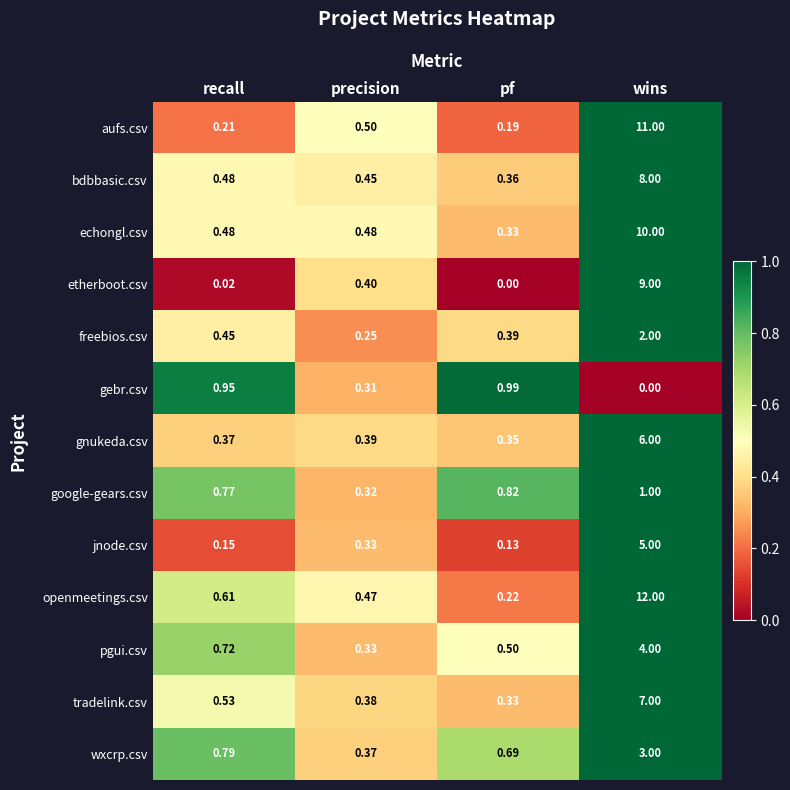

Which series has the largest range (max minus min)?

openmeetings.csv